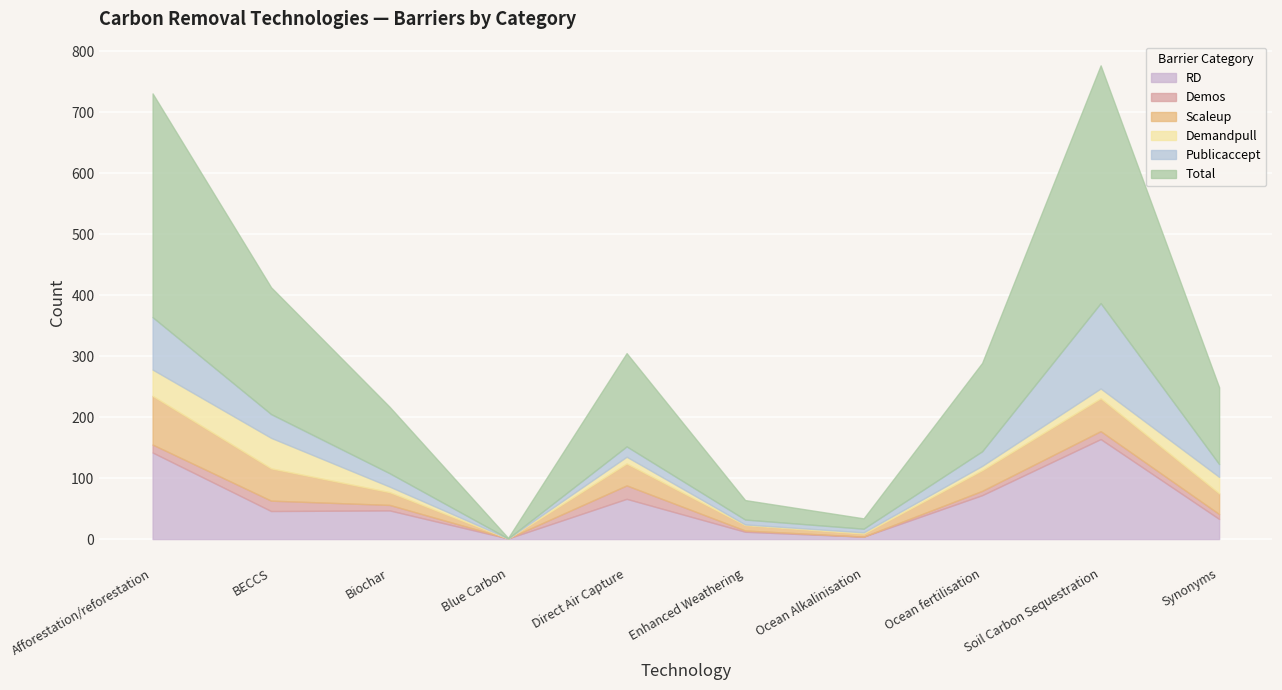

What is the difference between the second highest and second lowest values in the Total series?

350